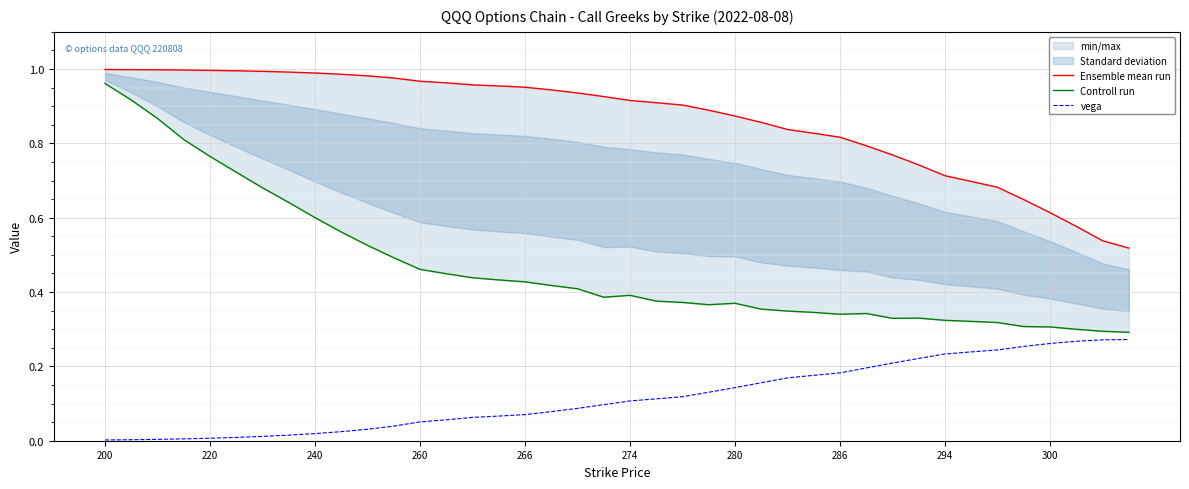

Rank the series by their maximum value, from highest to lowest.

Ensemble mean run, Controll run, vega